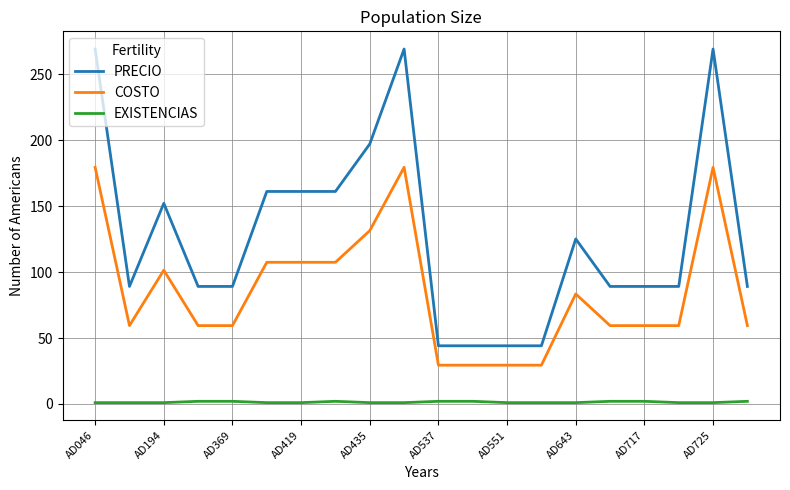

Rank the series by their maximum value, from lowest to highest.

EXISTENCIAS, COSTO, PRECIO